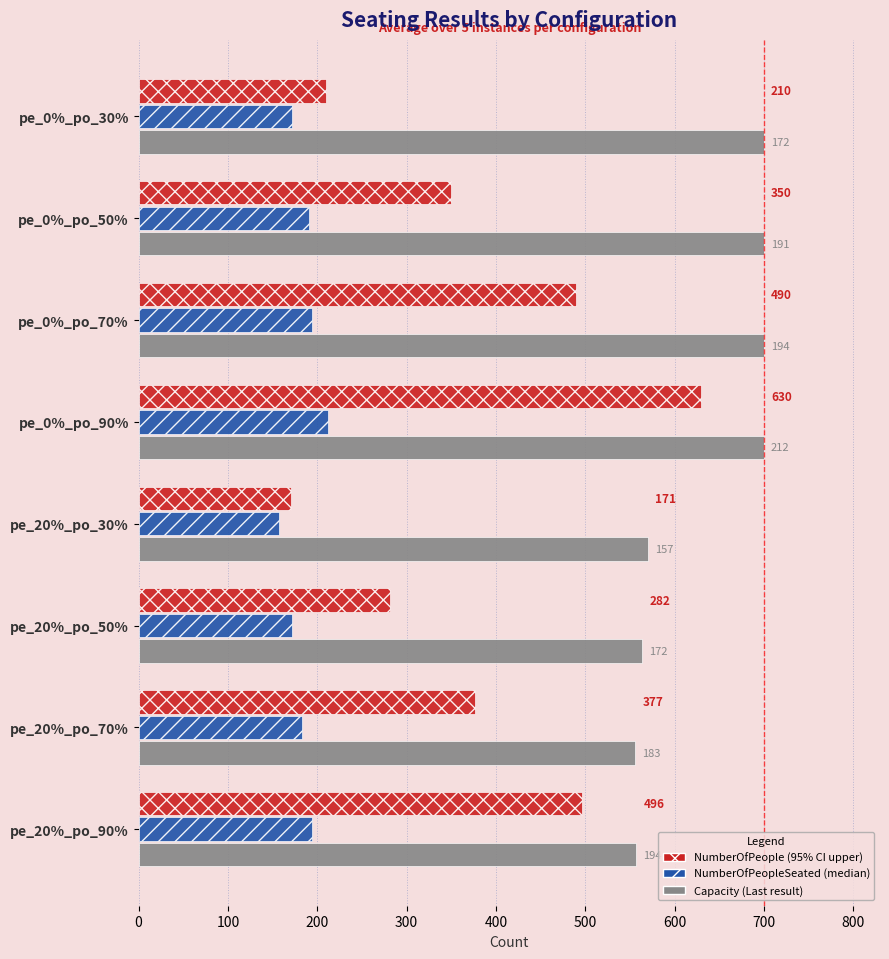

What is the difference between the highest and lowest values at pe_0%_po_50%?

509